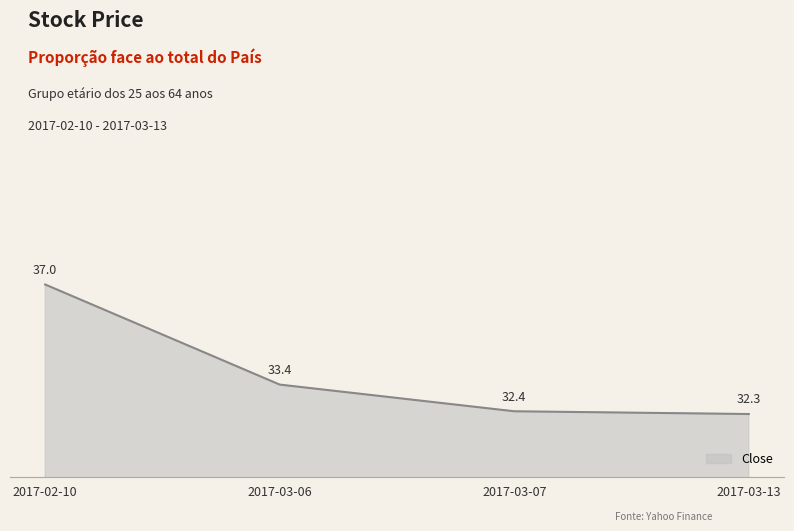

The chart shows a value of 33.4 at 2017-03-06. True or false?

True